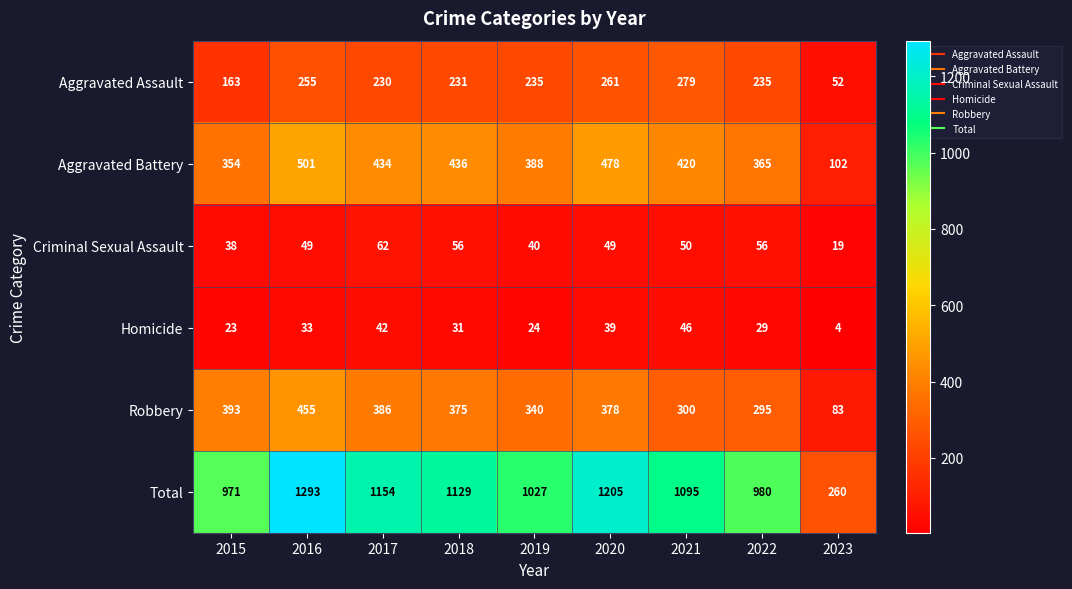

At which category is the sum across all series the highest?

2016